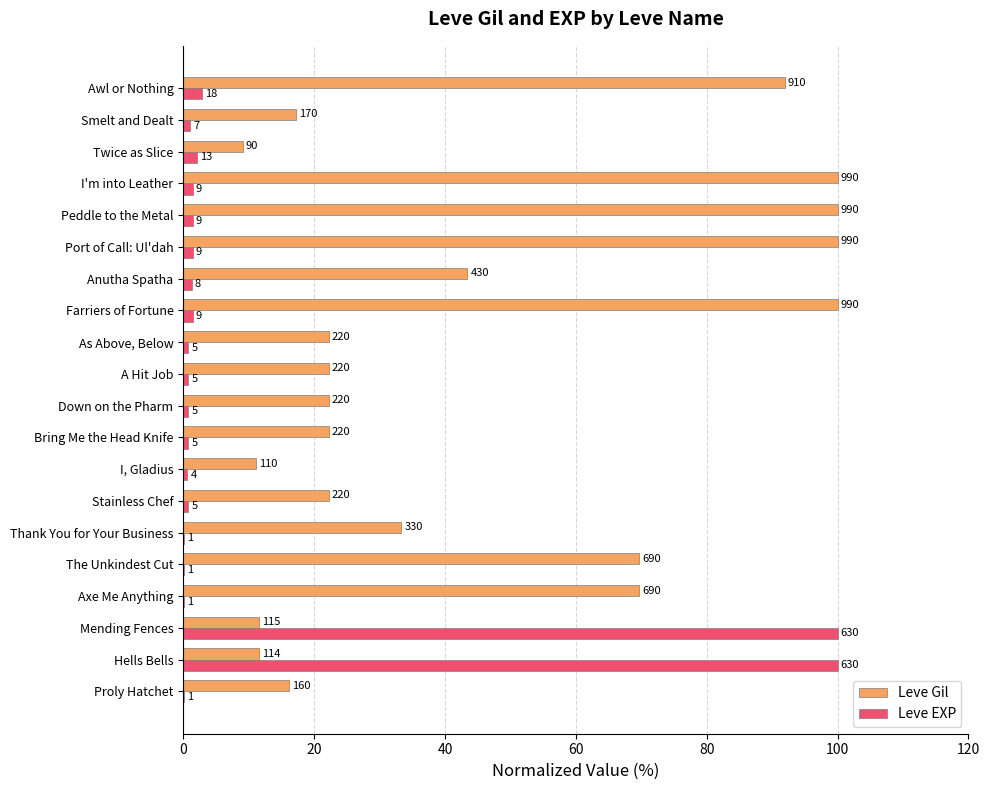

What is the highest value of the Leve Gil series?

100.0